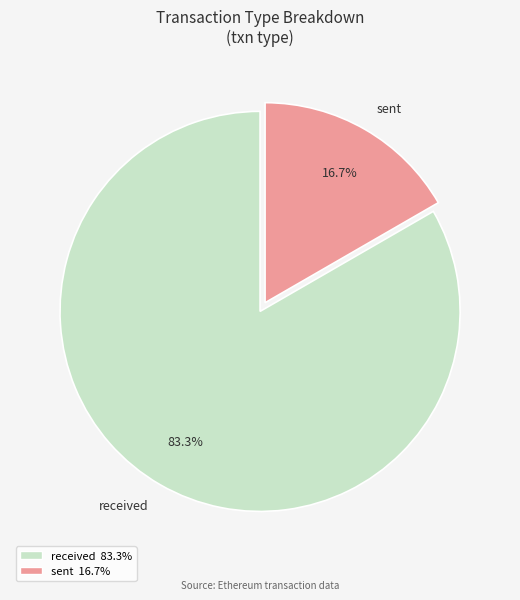

Which slice represents more than half of the pie?

received